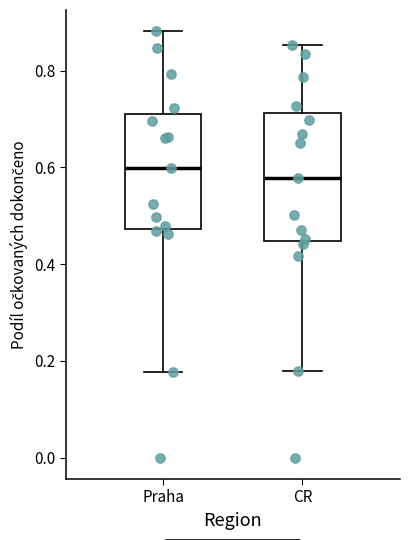

Comparing the boxes themselves (not the whiskers), which one is the tallest?

CR